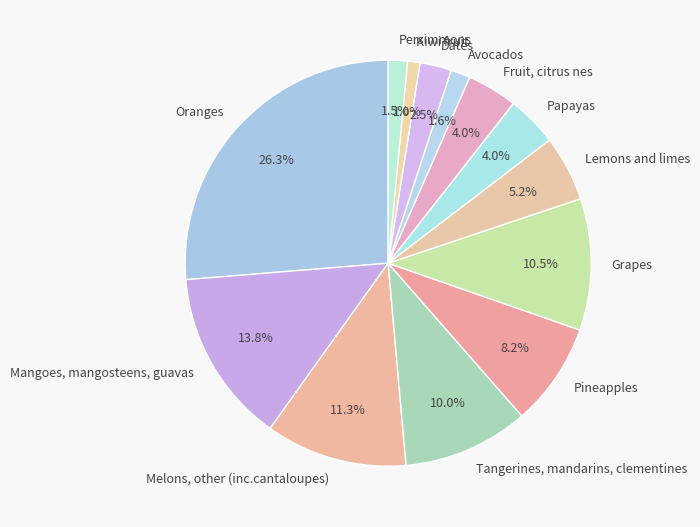

Do Persimmons and Fruit, citrus nes together represent more than half of the pie?

No